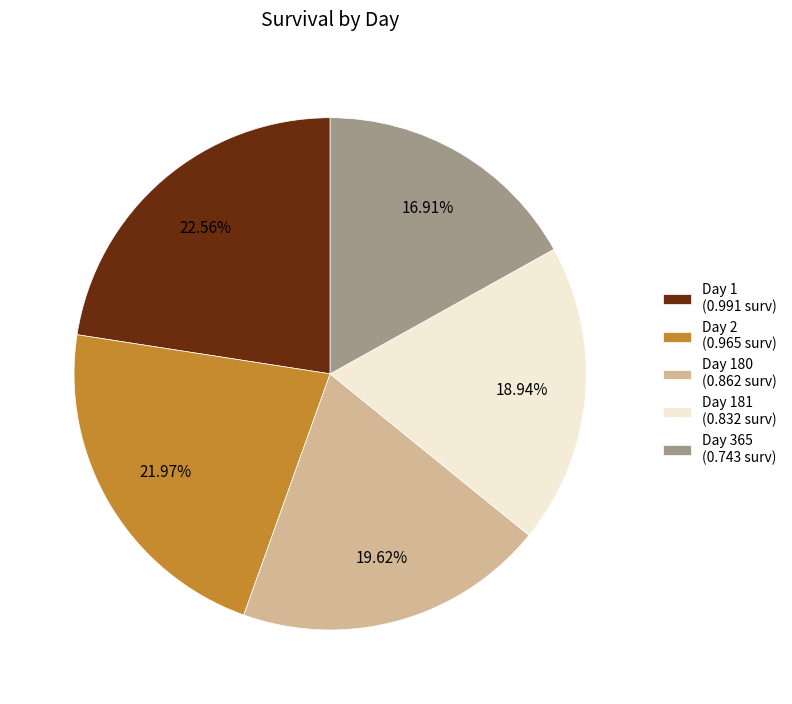

Rank the categories by value from highest to lowest.

Day 1 (0.991 surv), Day 2 (0.965 surv), Day 180 (0.862 surv), Day 181 (0.832 surv), Day 365 (0.743 surv)